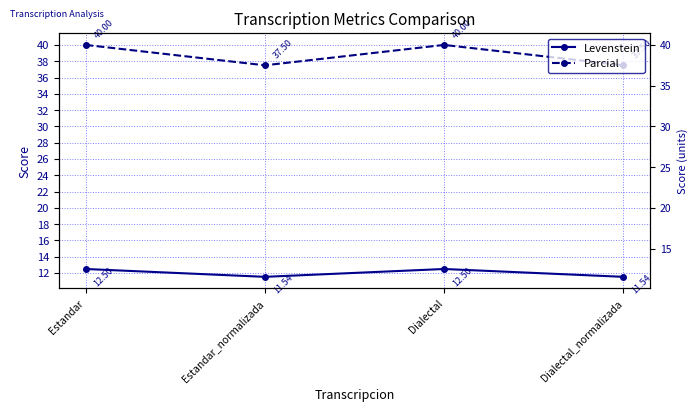

What is the label of the 2nd point from the left?

Estandar_normalizada